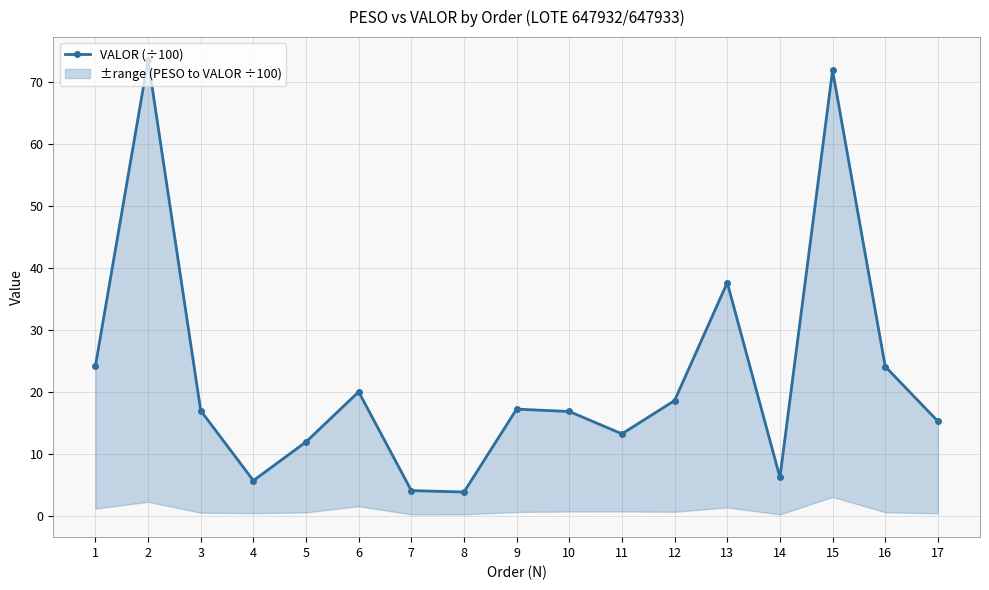

True or false: the data shows 18.6 at 12.

True